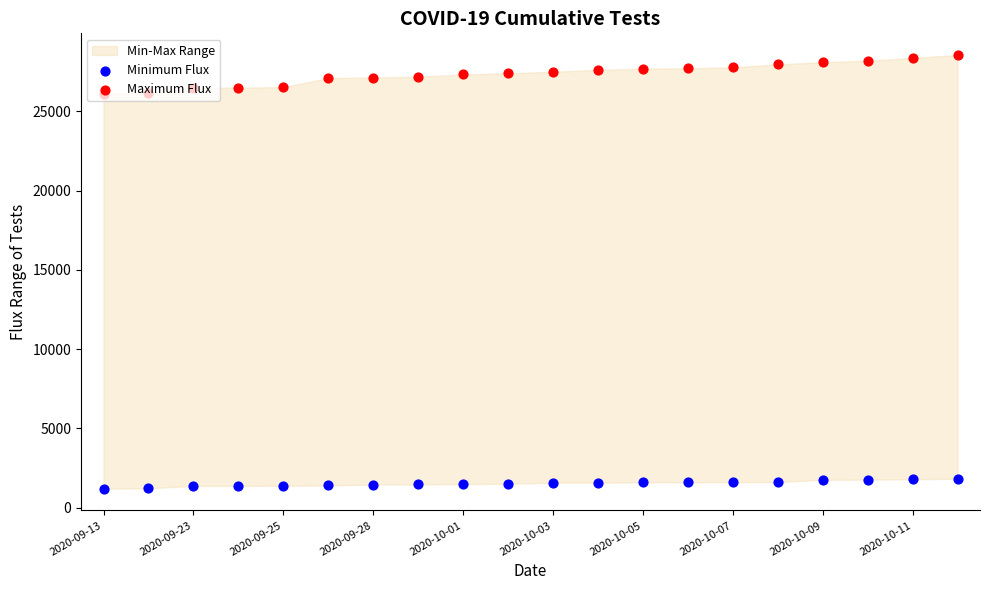

At how many categories does at least one series exceed 18434?

20